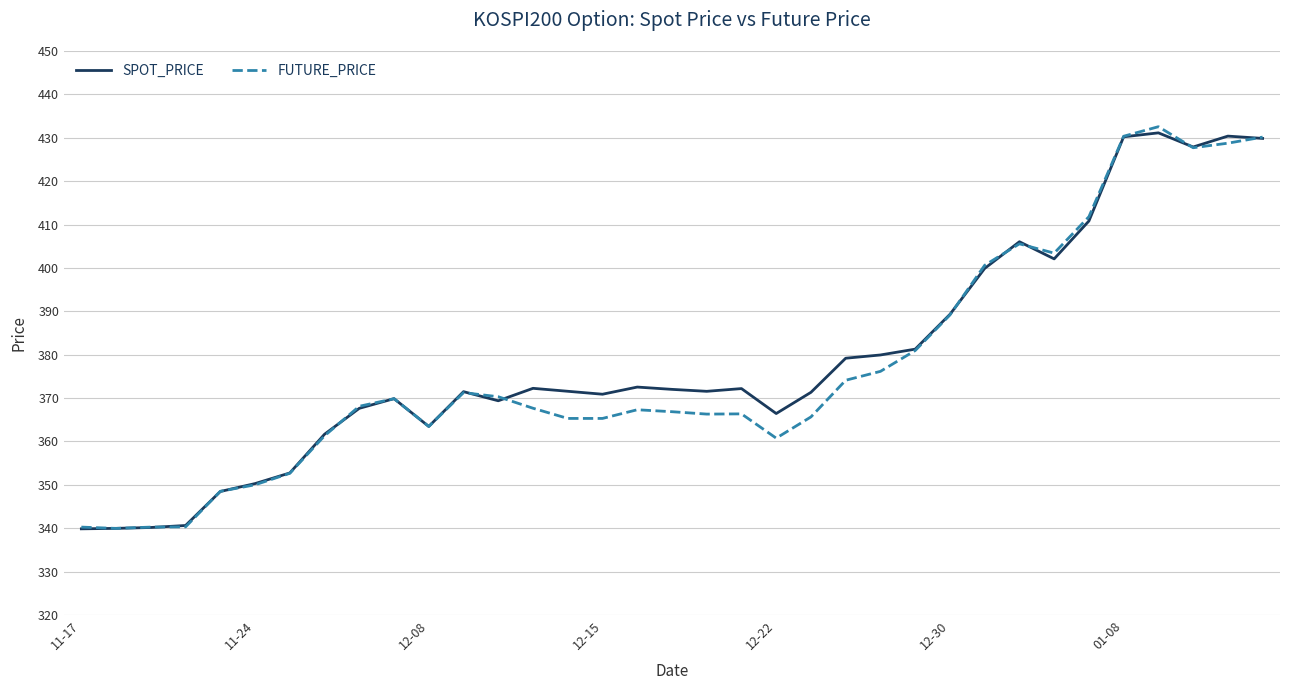

What is the average value of the FUTURE_PRICE series?

377.1